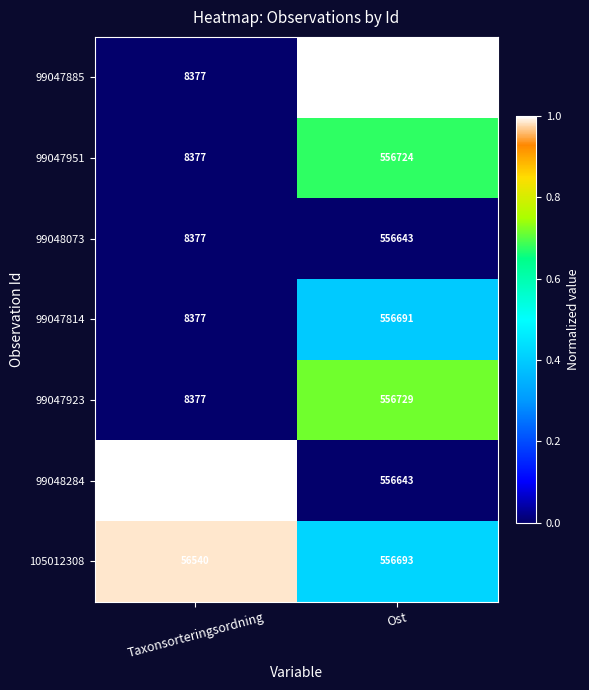

Is the value of 105012308 at Taxonsorteringsordning greater than the value of 99047951 at Taxonsorteringsordning?

Yes